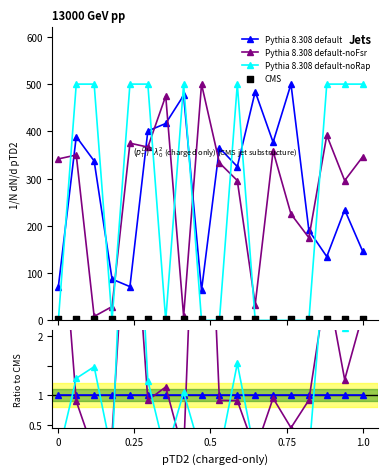

At how many categories does at least one series exceed 251?

16